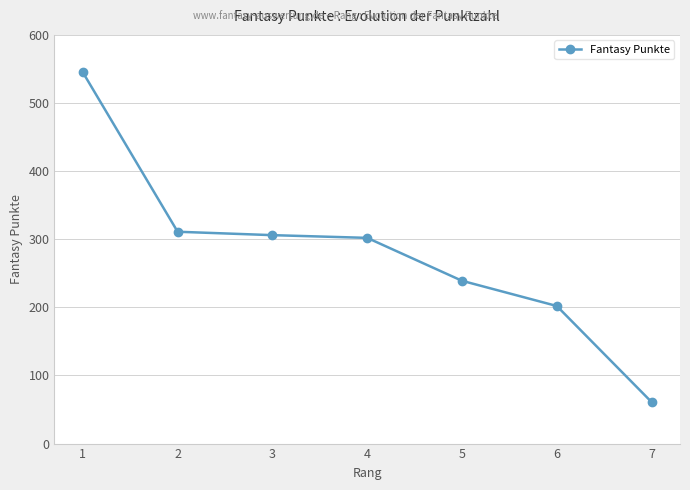

What is the change in value from 1 to 7?

-484